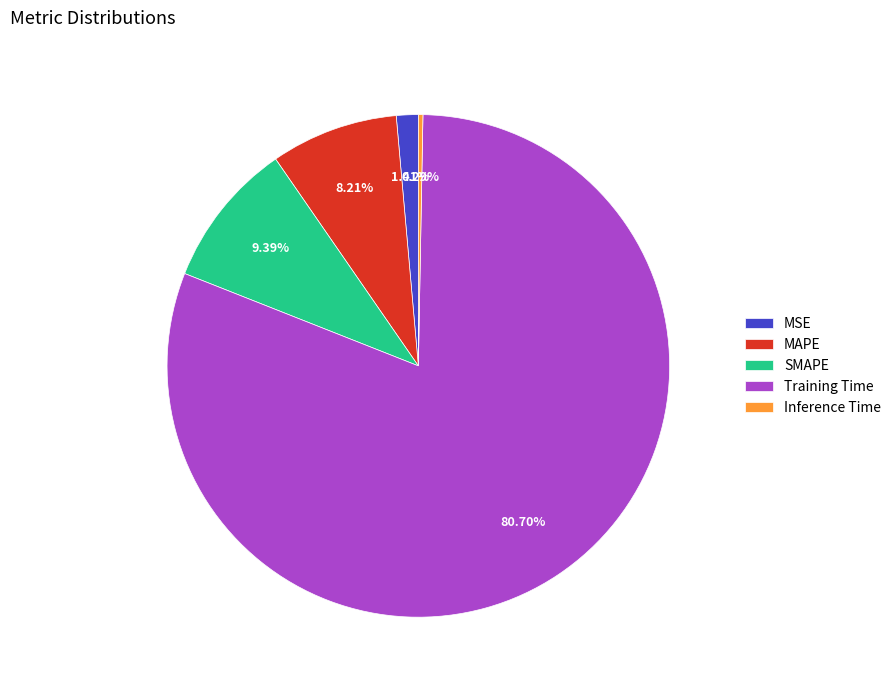

To the nearest percent, what is the difference between the largest and smallest slice percentages?

80%